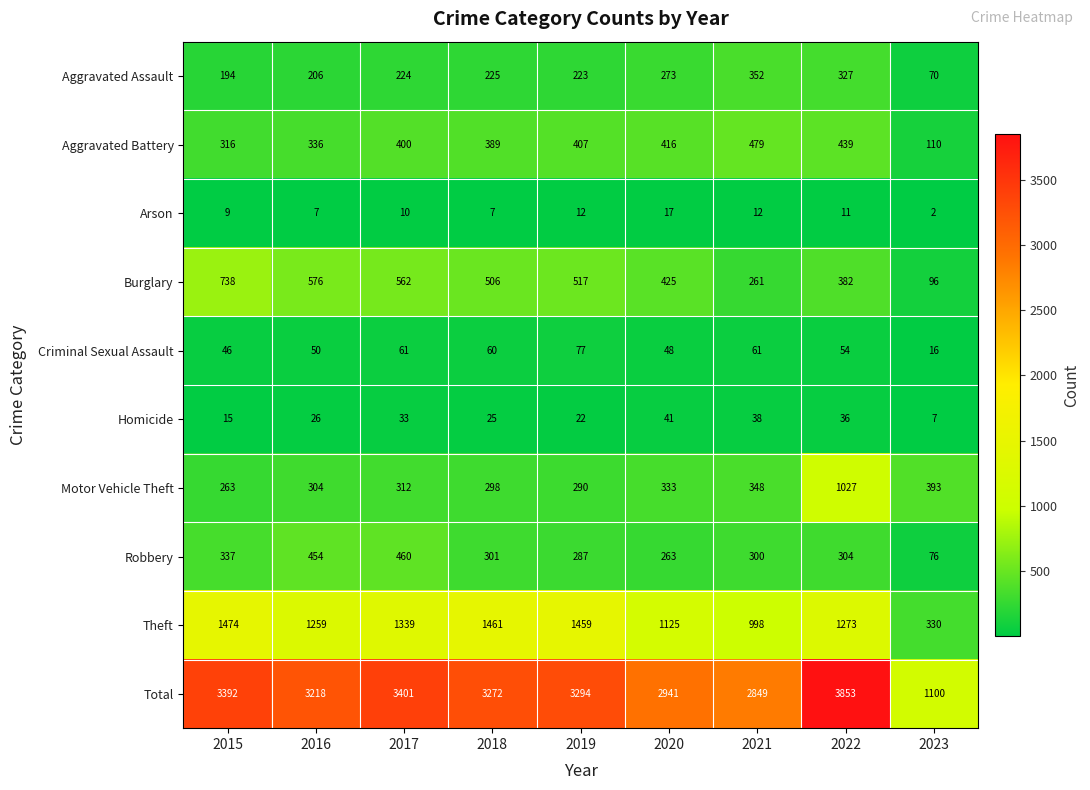

Which series has the largest total across all categories?

Total